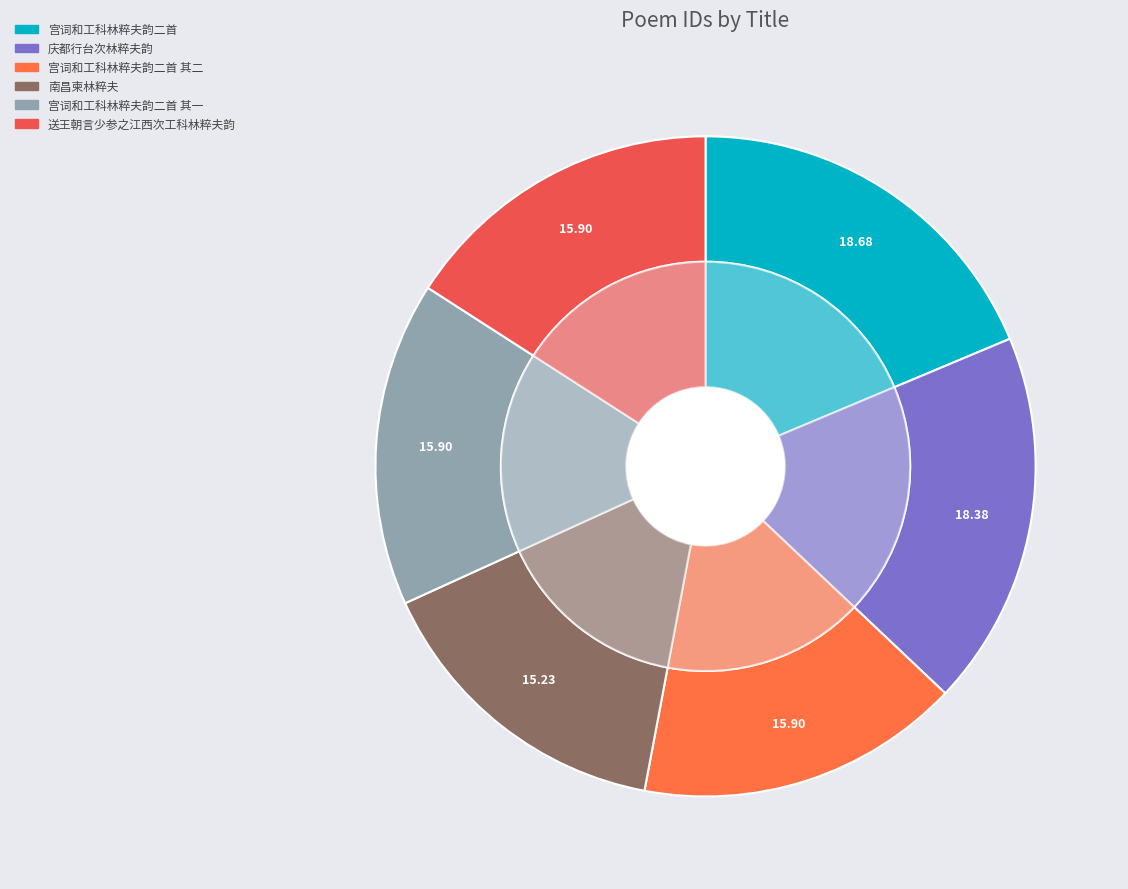

Does 送王朝言少参之江西次工科林粹夫韵 account for over 50% of the chart?

No